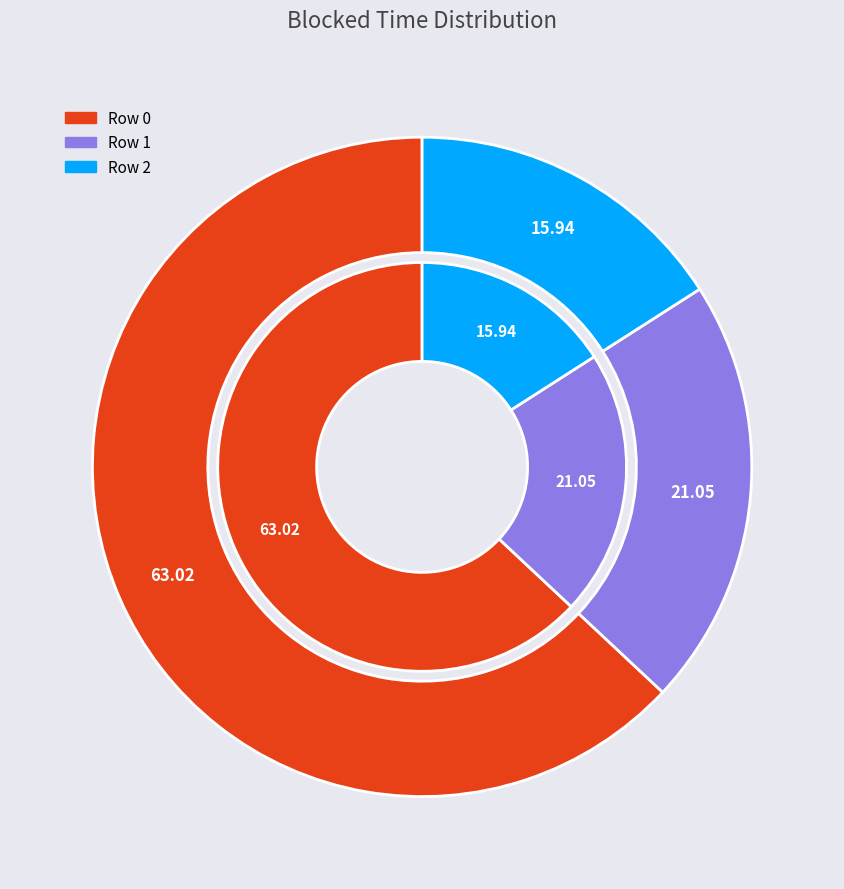

Between Row 1 and Row 0, which is larger?

Row 0